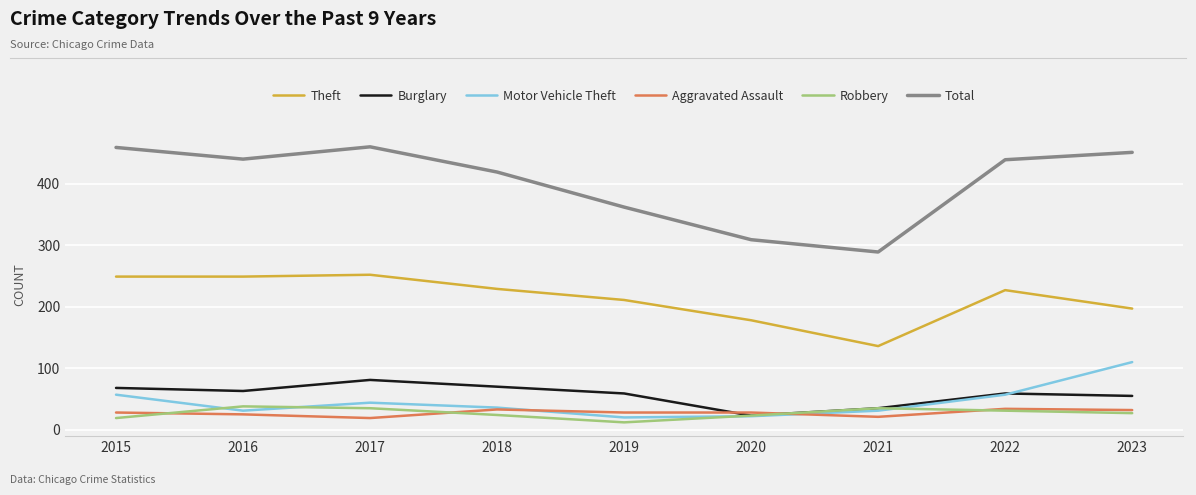

What is the maximum value shown in the chart?

460